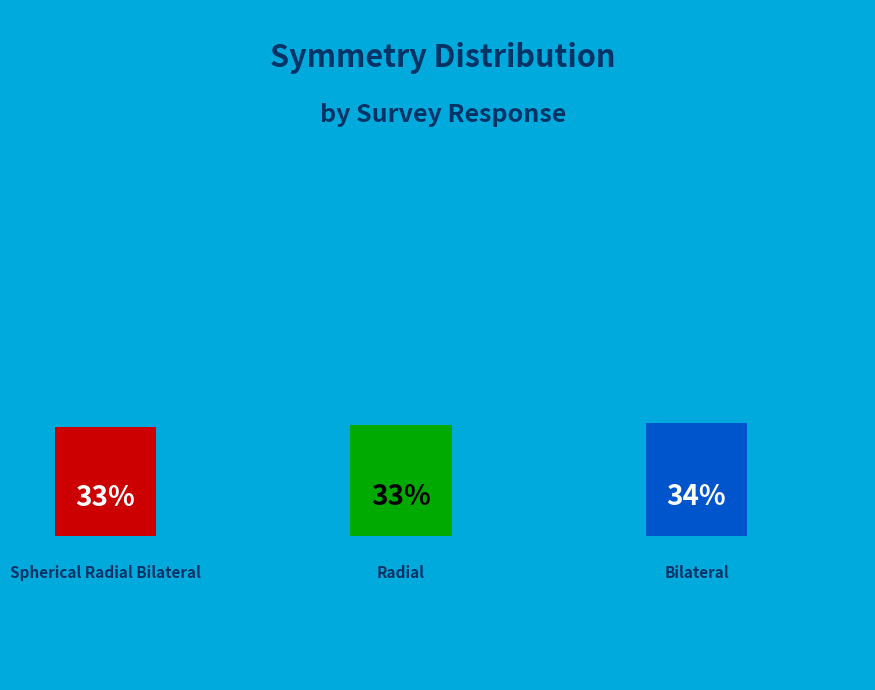

The Radial slice represents 21% of the pie. True or false?

False